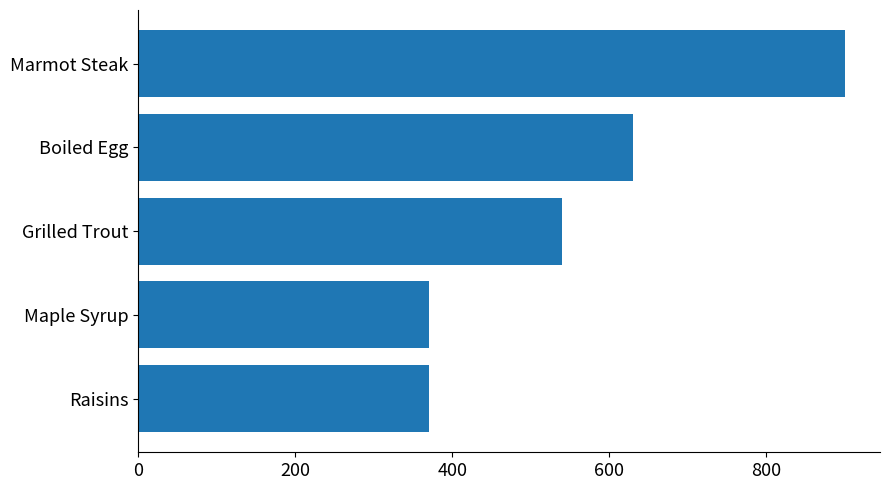

What is the value of the 1st bar from the top?

900